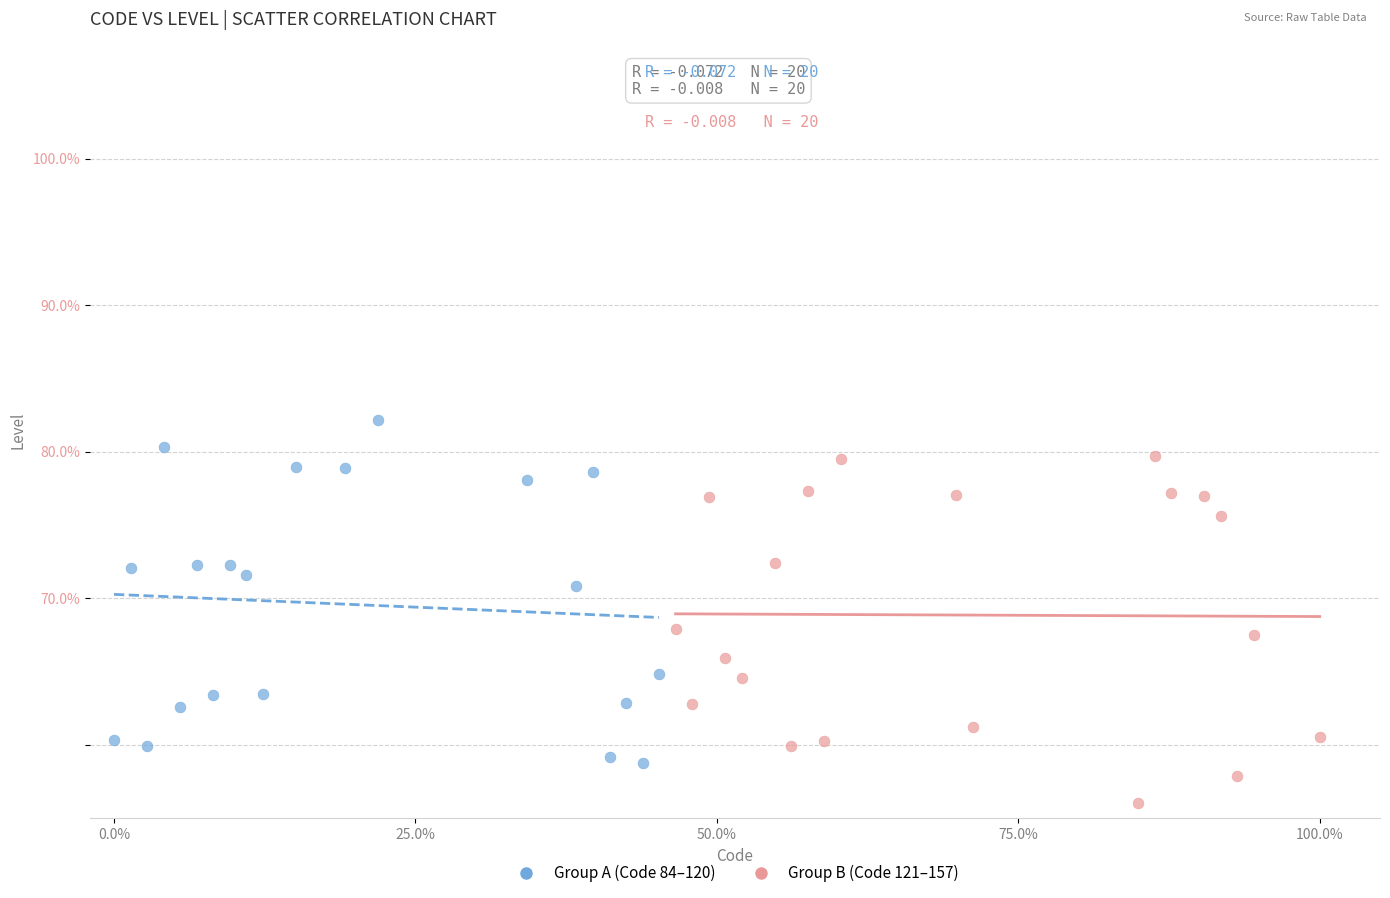

Which series reaches the maximum Y coordinate?

Group A (Code 84–120)